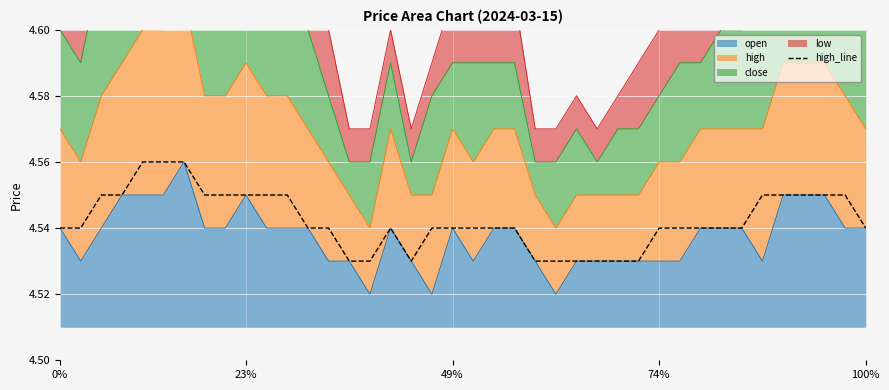

How many values are between 4 and 5?

40